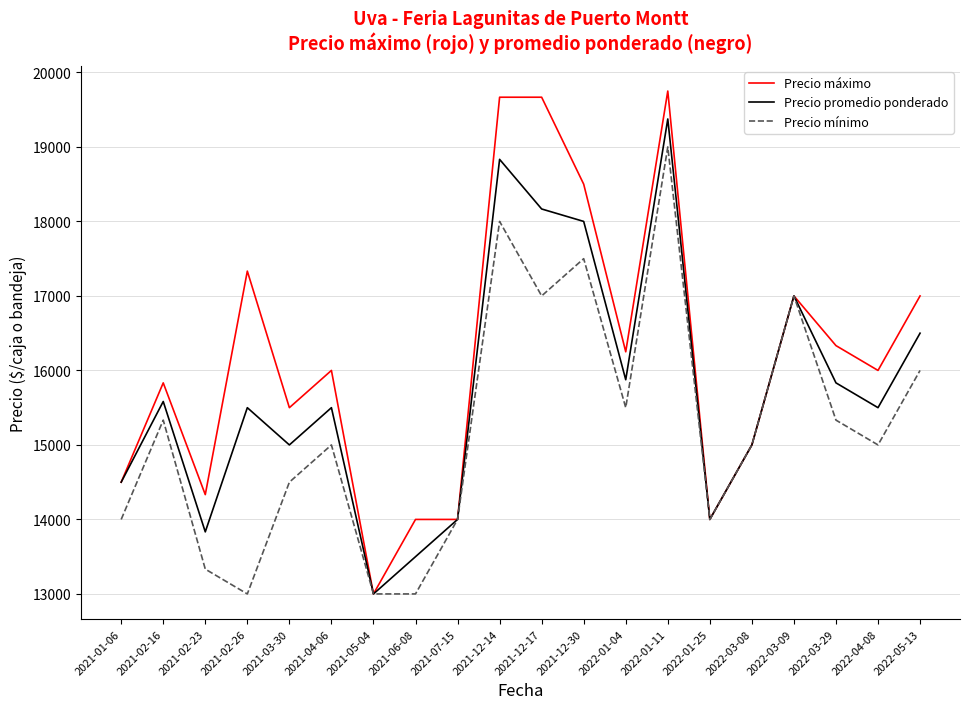

Reading left to right, extract all data points from this chart.

Precio máximo: 14500	15833	14333	17333	15500	16000	13000	14000	14000	19667	19667	18500	16250	19750	14000	15000	17000	16333	16000	17000
Precio promedio ponderado: 14500	15583	13833	15500	15000	15500	13000	13500	14000	18833	18167	18000	15875	19375	14000	15000	17000	15833	15500	16500
Precio mínimo: 14000	15333	13333	13000	14500	15000	13000	13000	14000	18000	17000	17500	15500	19000	14000	15000	17000	15333	15000	16000